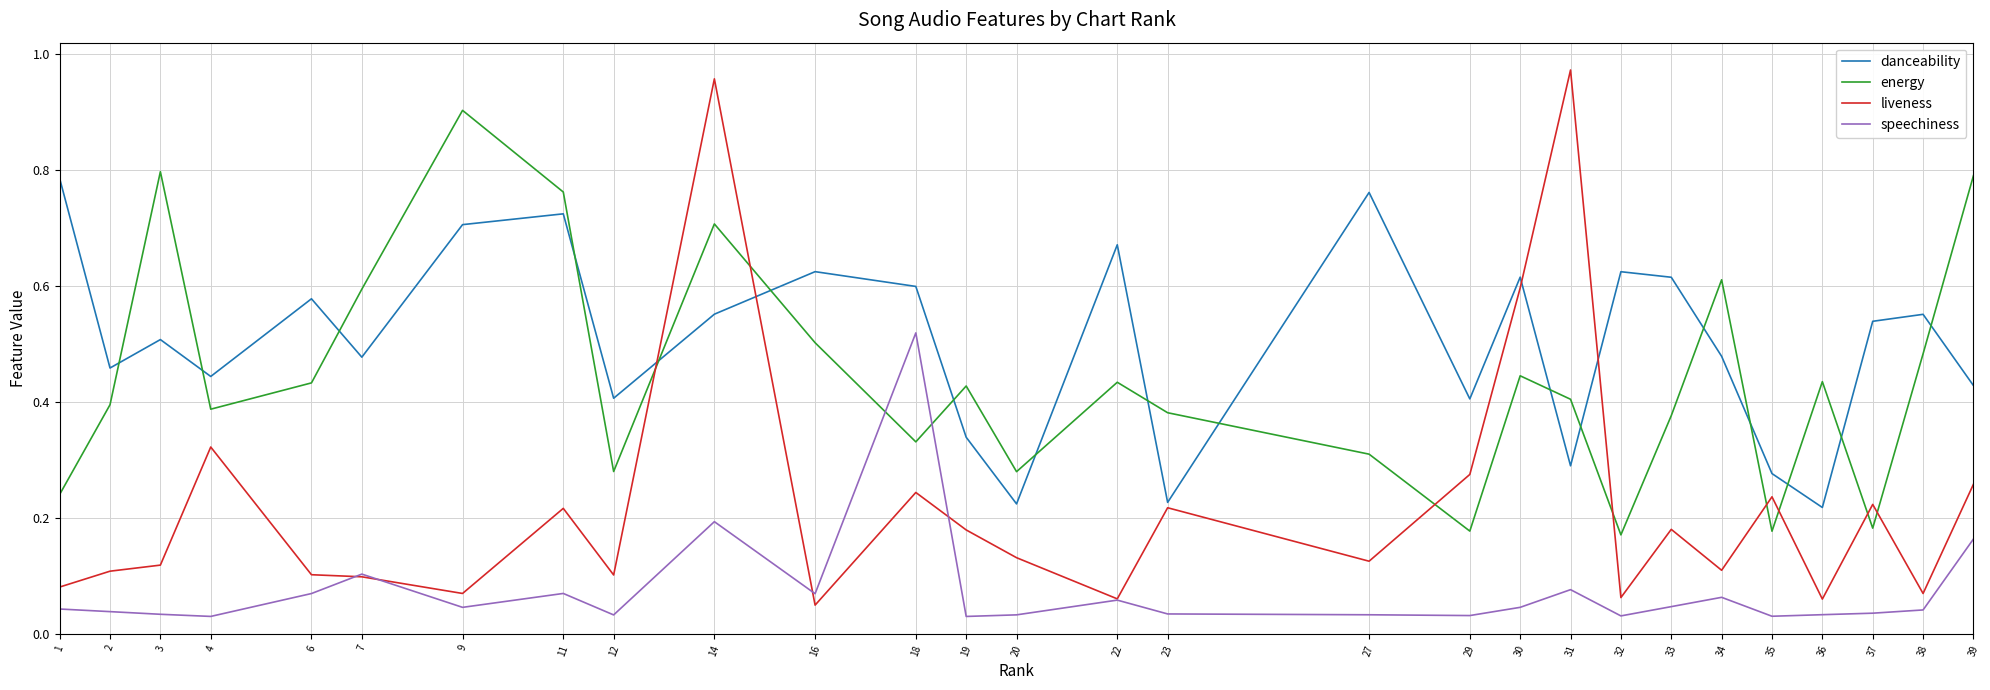

How many lines are shown in the chart?

4